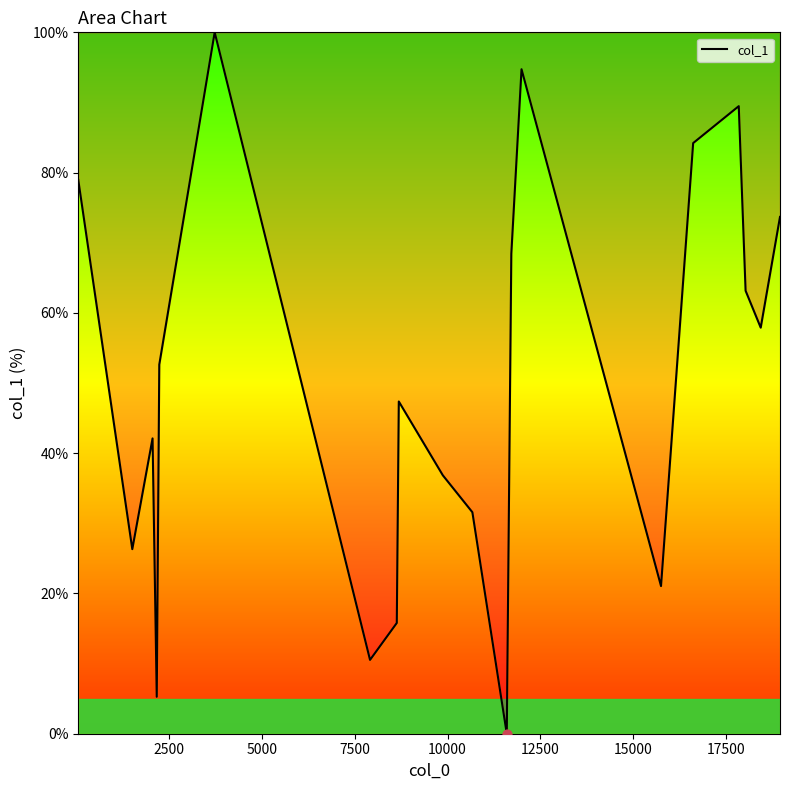

What is the greatest value displayed?

100.0